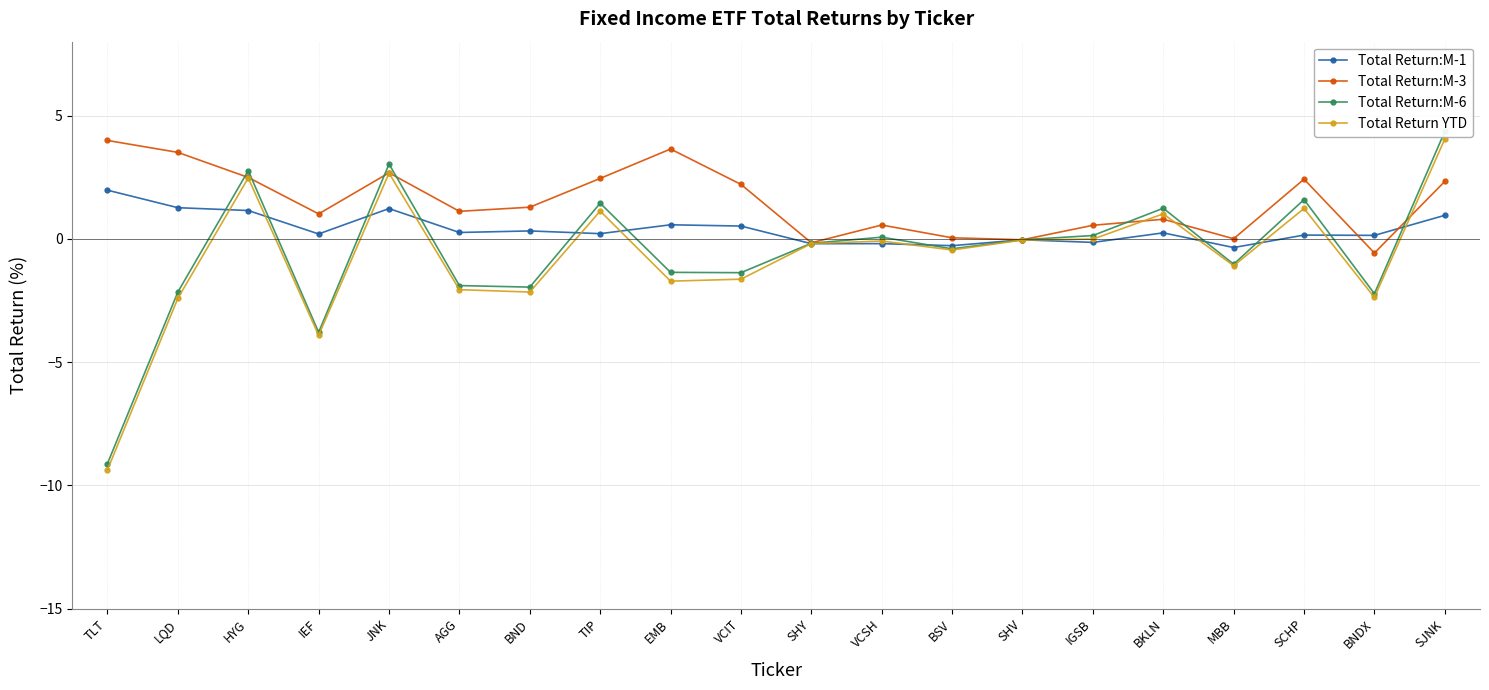

What is the difference between the second highest and minimum values in the Total Return:M-1 series?

1.6